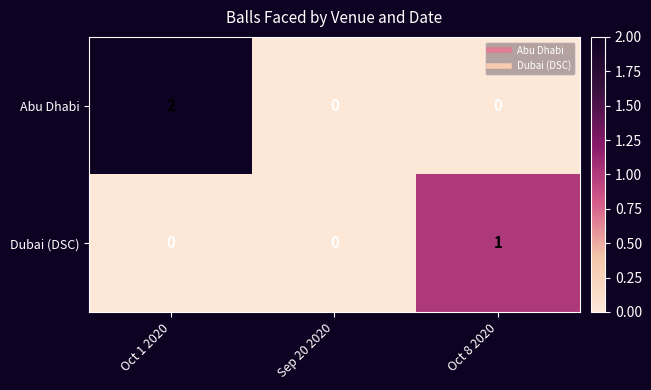

Count the Dubai (DSC) values in the range 0 to 1.

3